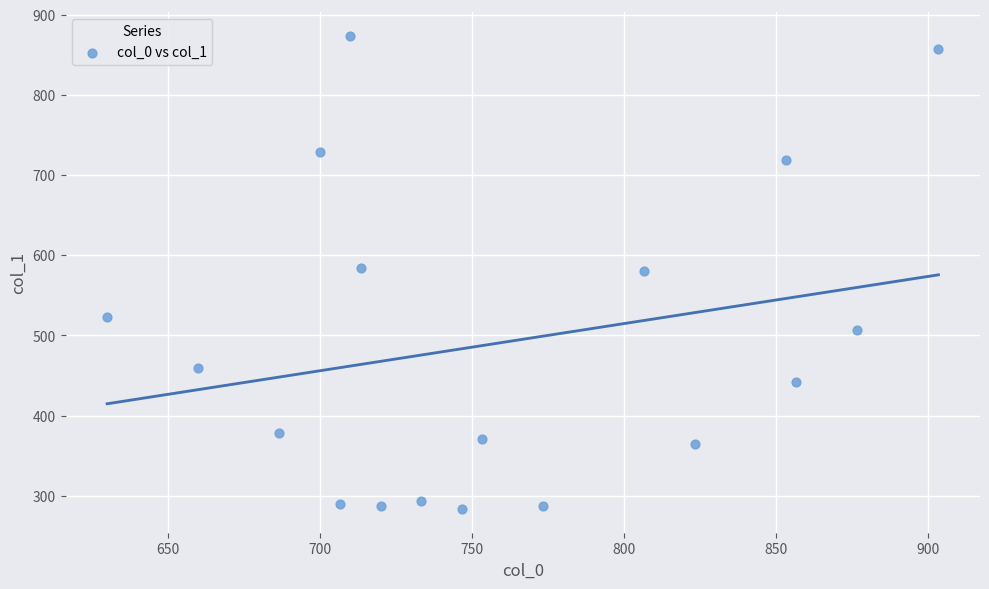

What is the range of X values (max minus min)?

273.3